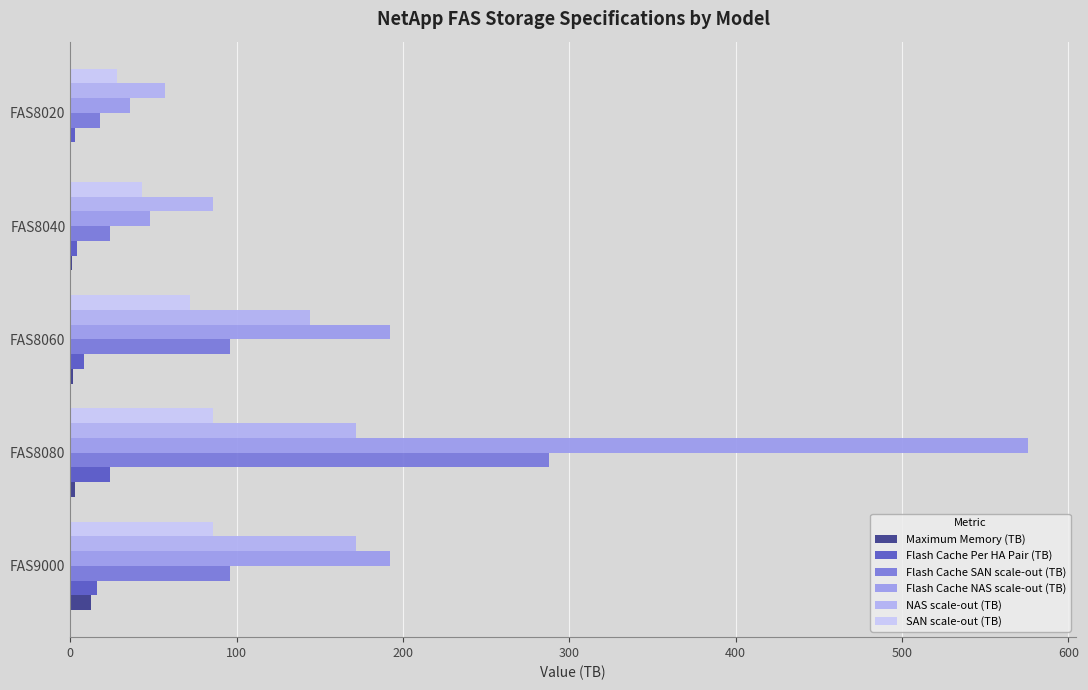

How many distinct data groups are displayed?

6